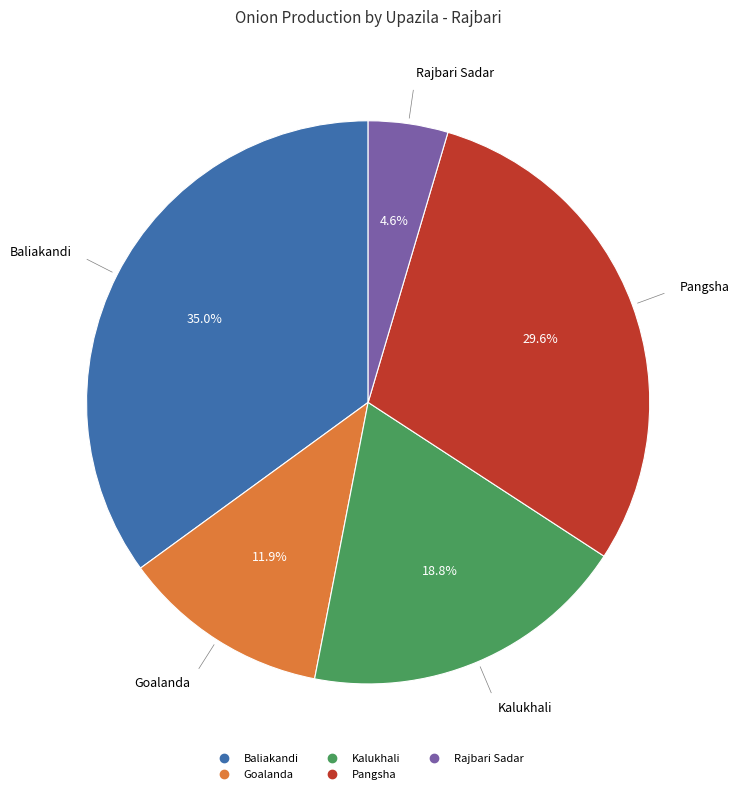

Count the number of slices in the pie.

5